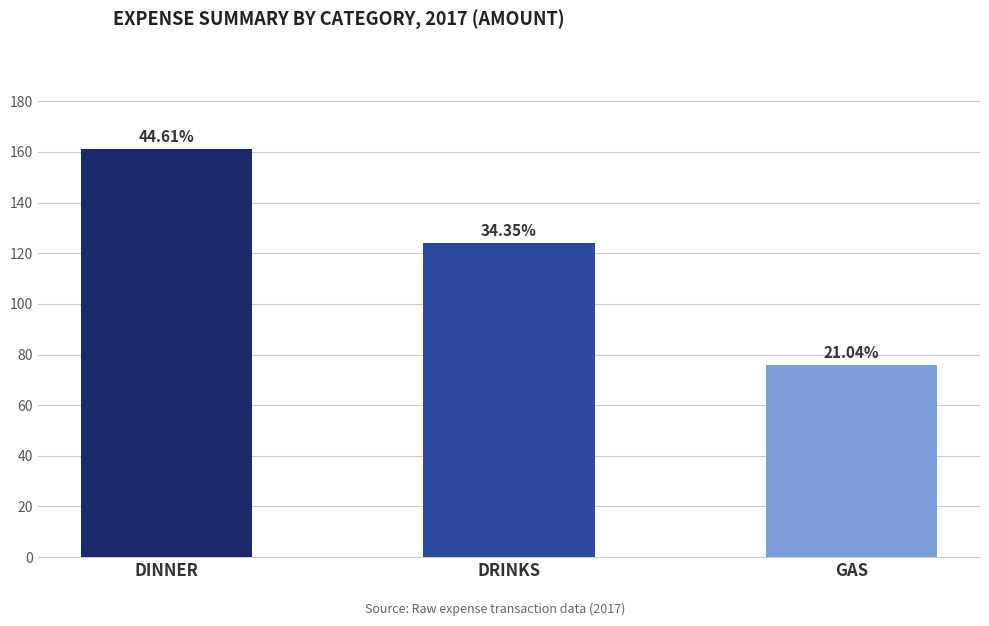

Where is the data nearest to the value 118?

DRINKS